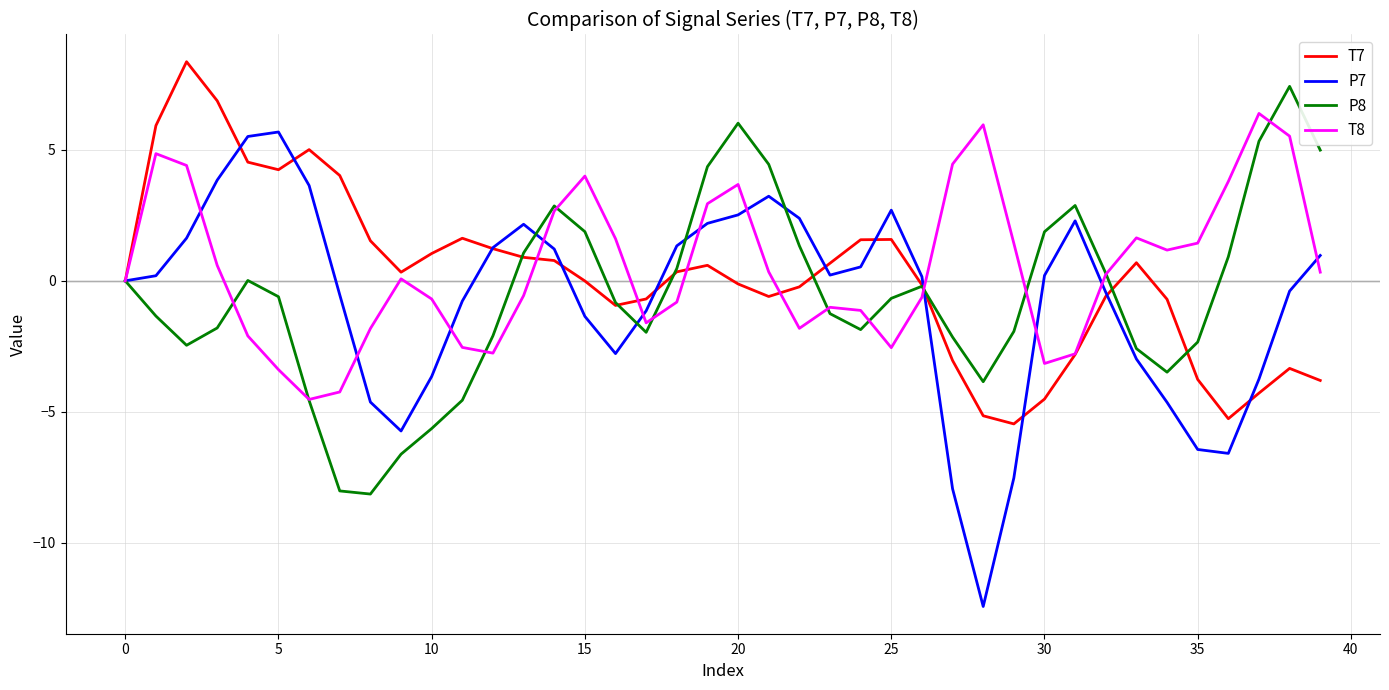

Which series has the largest range (max minus min)?

P7